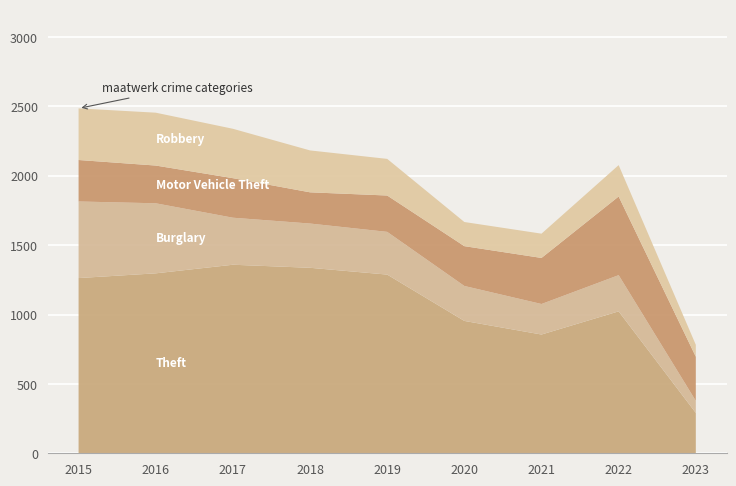

Reading right to left, extract all data points from this chart.

Theft: 291	1023	856	954	1288	1337	1359	1297	1263
Burglary: 87	261	220	252	308	319	339	505	552
Motor Vehicle Theft: 318	567	332	287	262	225	285	272	299
Robbery: 86	226	175	174	264	302	356	381	372